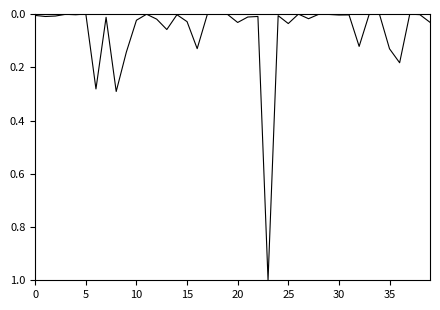

What is the greatest value displayed?

1.0